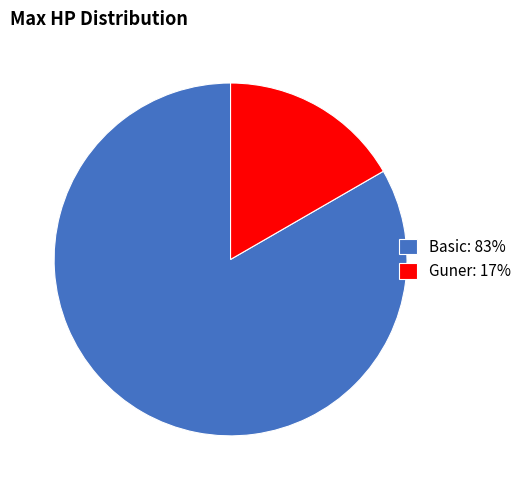

Which slice is the largest?

Basic